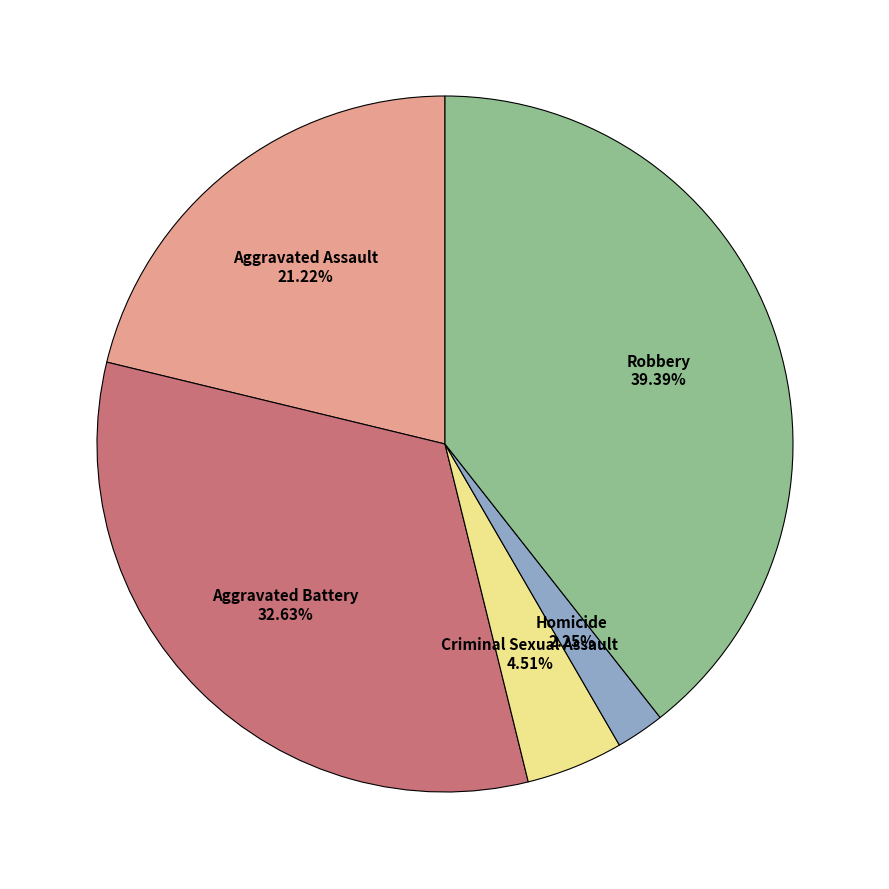

How many slices are in this pie chart?

5